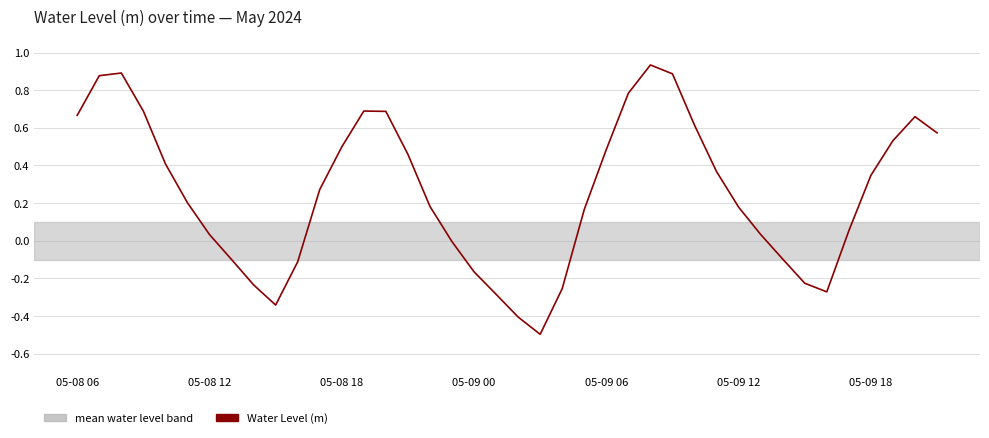

What is the difference between the maximum and minimum values?

1.4